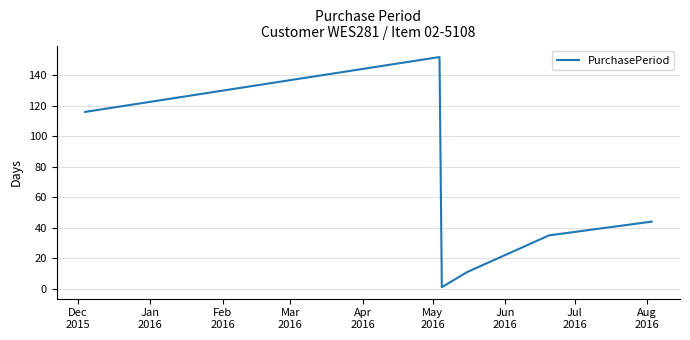

True or false: the data has more than 1 interior local peaks.

False